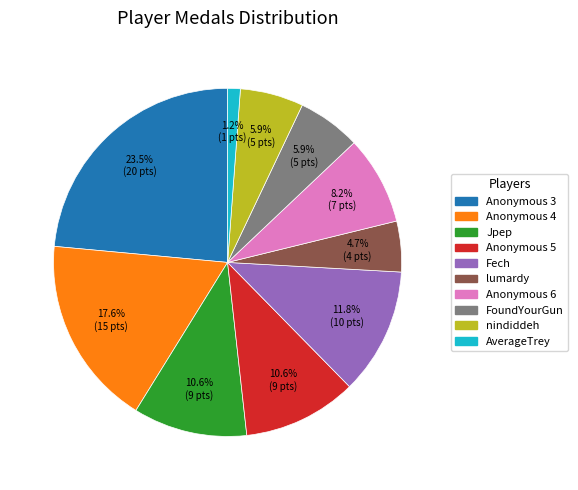

The Anonymous 6 slice represents 1% of the pie. True or false?

False